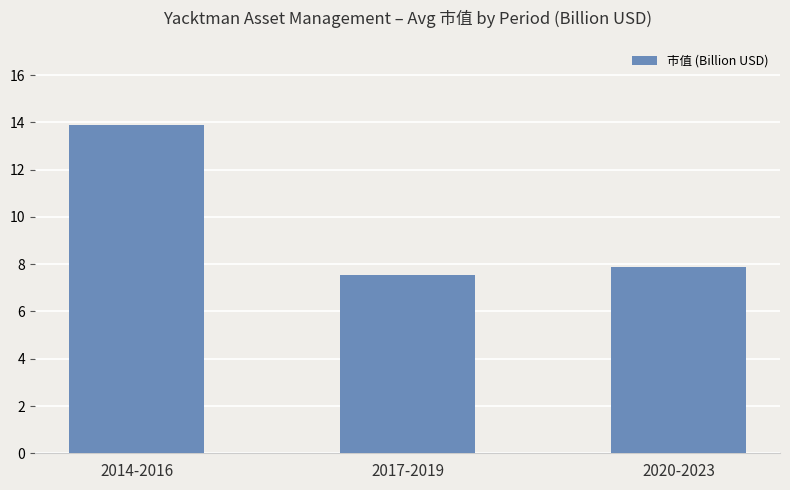

List the labels in order of value, largest first.

2014-2016, 2020-2023, 2017-2019